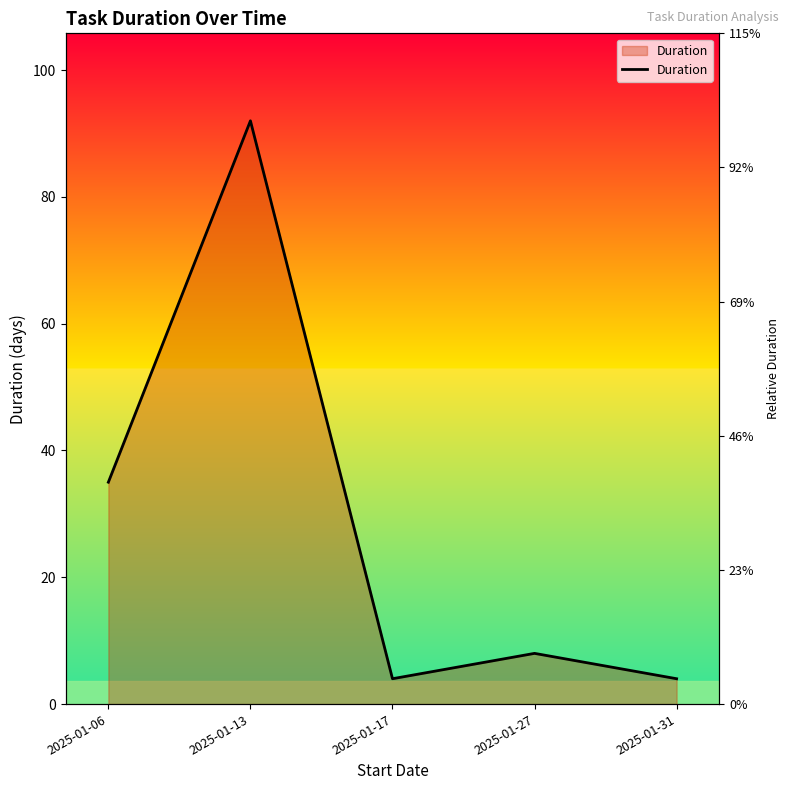

How many interior local valleys (lower than both neighbors) does the data have?

1